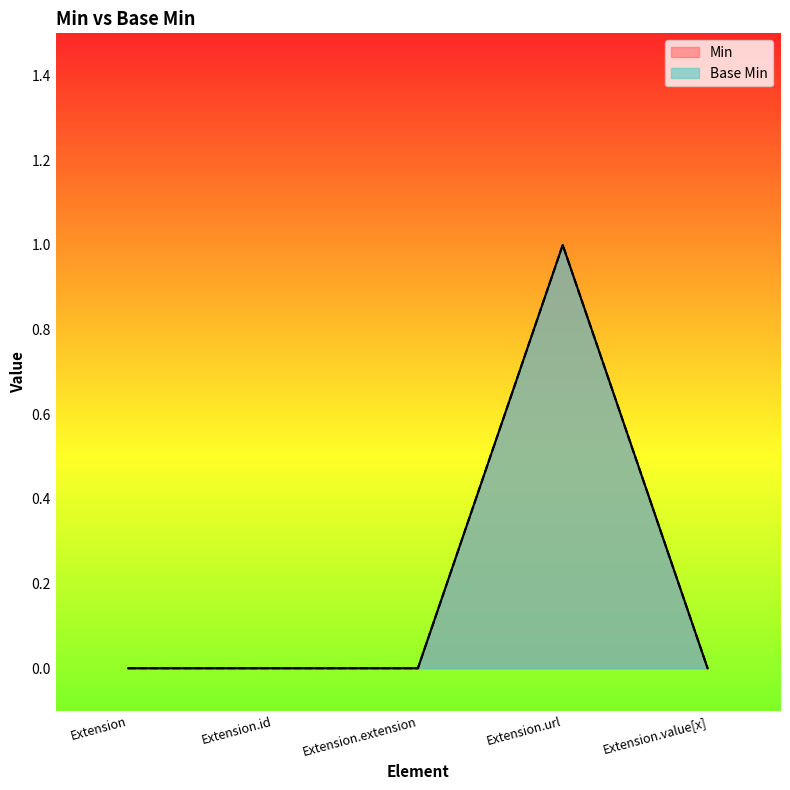

True or false: Base Min and Min cross at least once.

False